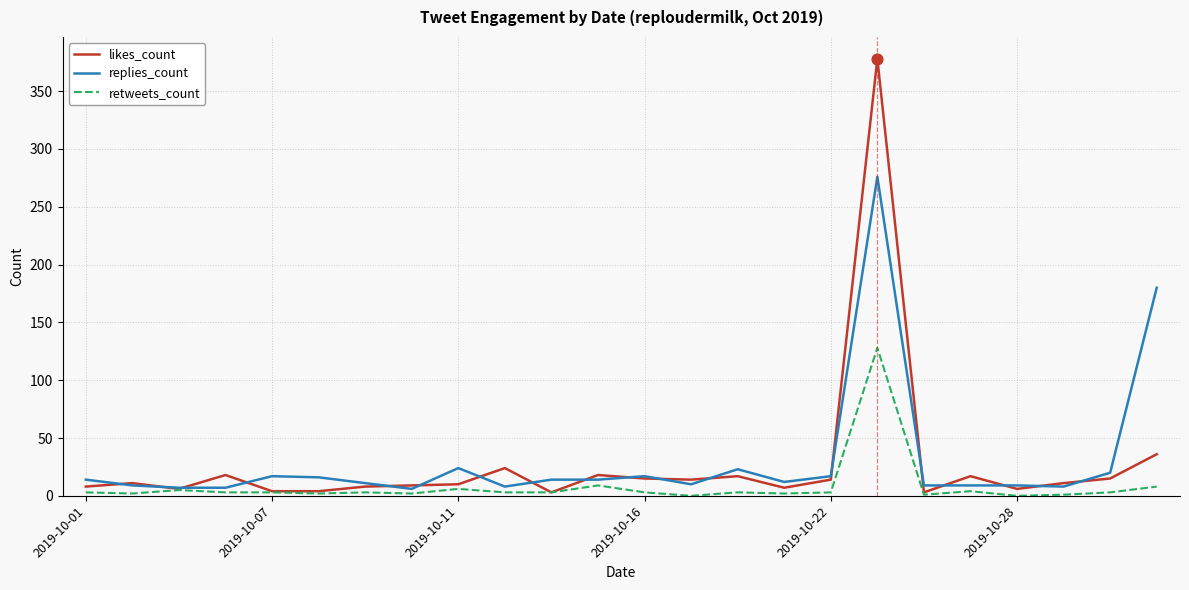

At how many categories does at least one series exceed 247?

1